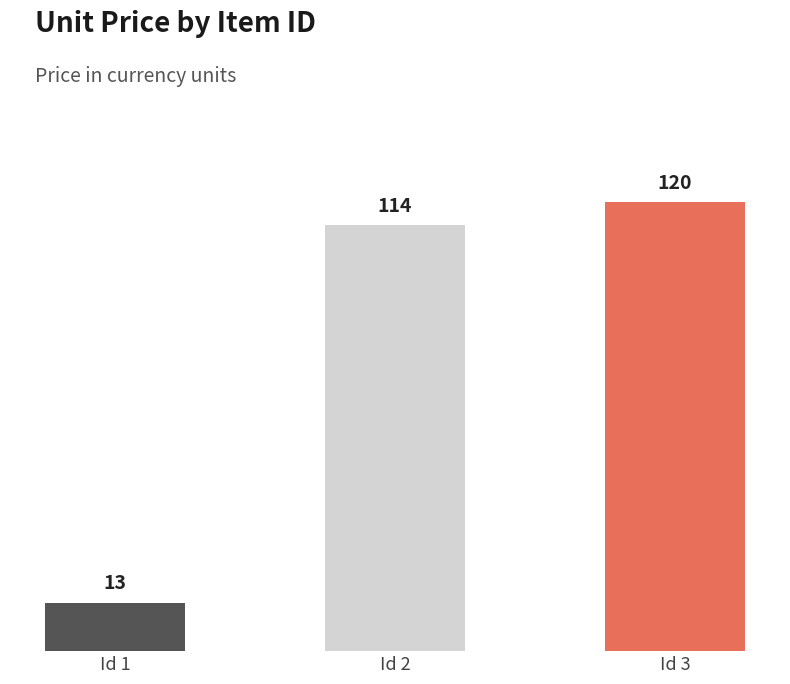

What is the smallest value displayed?

13